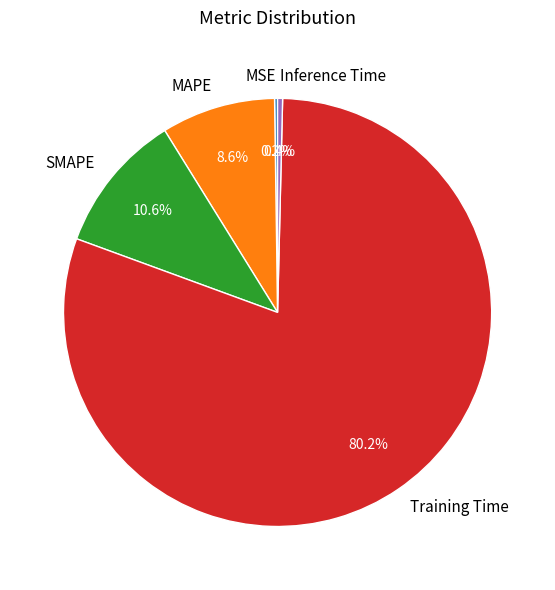

Which has a higher value, MAPE or Inference Time?

MAPE